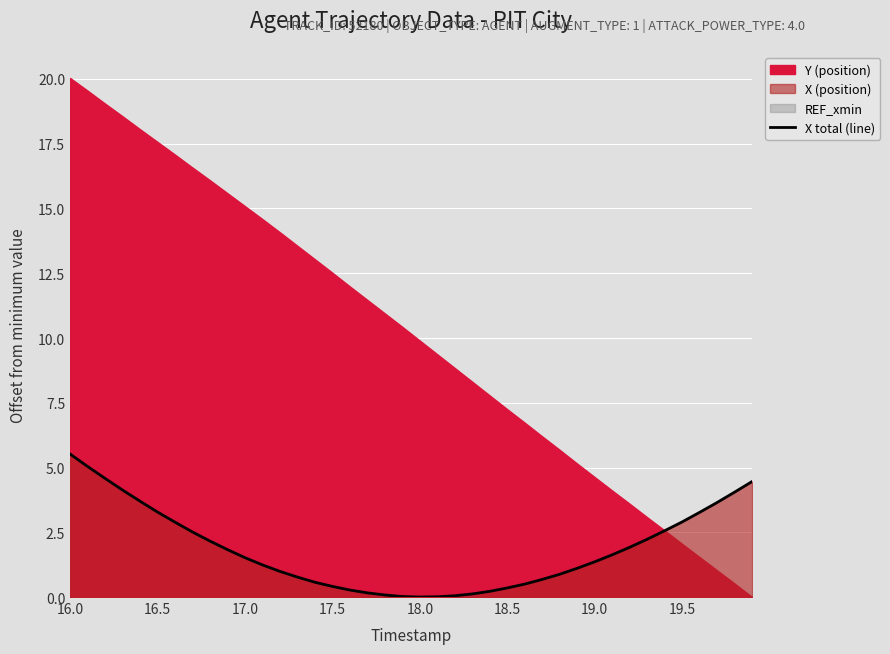

Which category has the highest value in the X total (line) series?

16.0